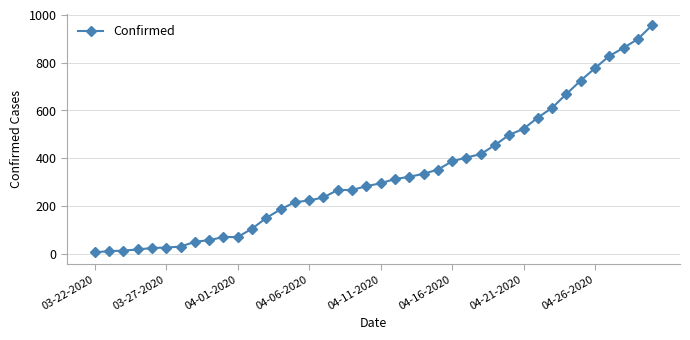

What is the average value?

338